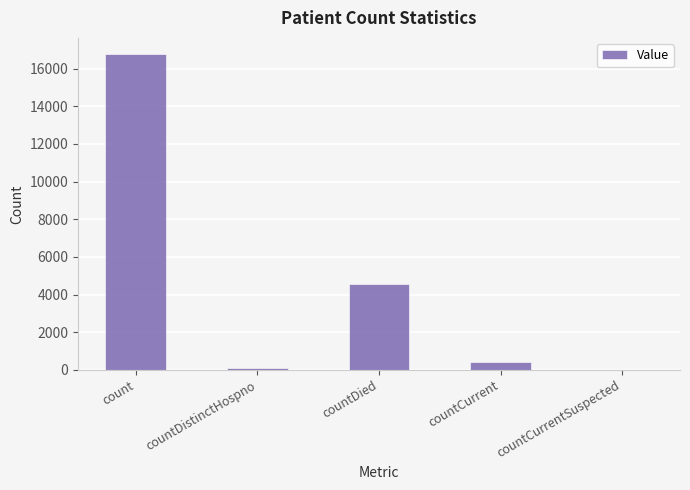

What is the sum of all values?

21857